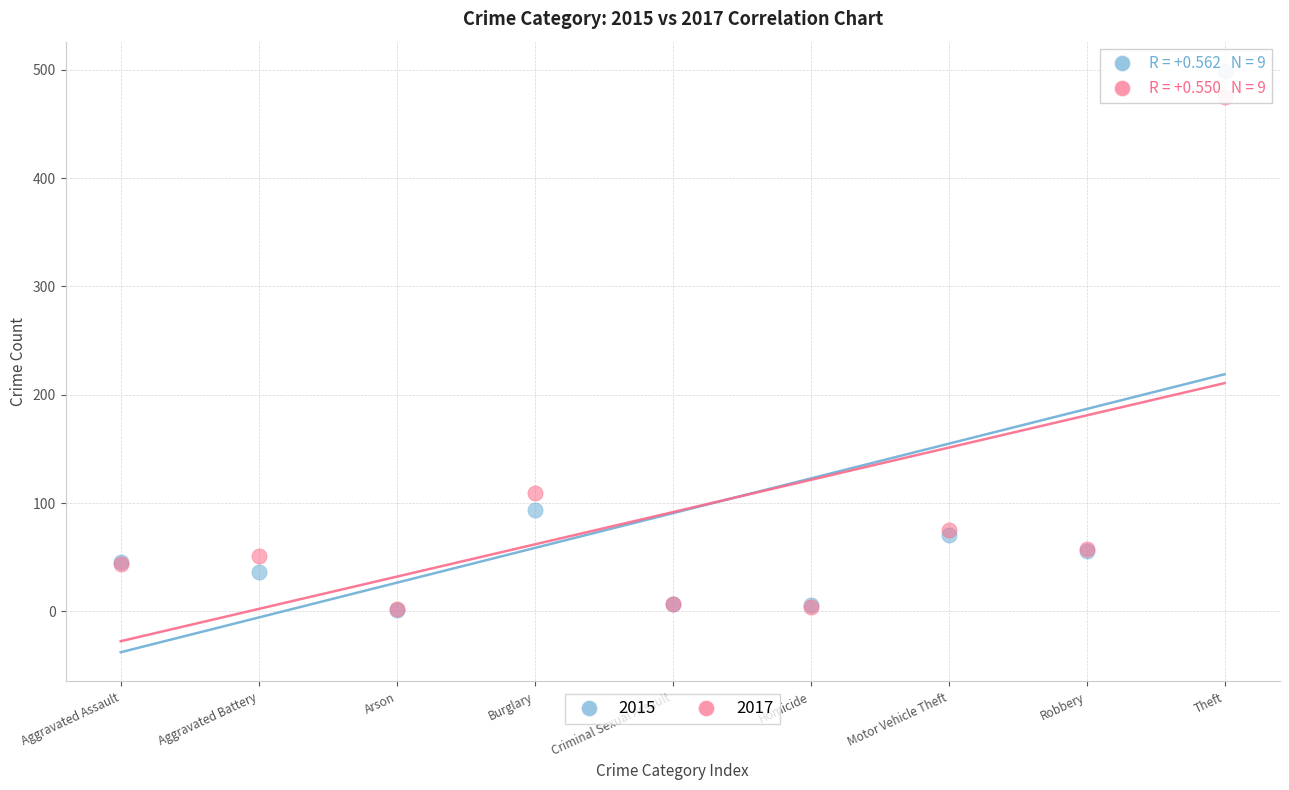

Which series contains the highest Y value?

2015